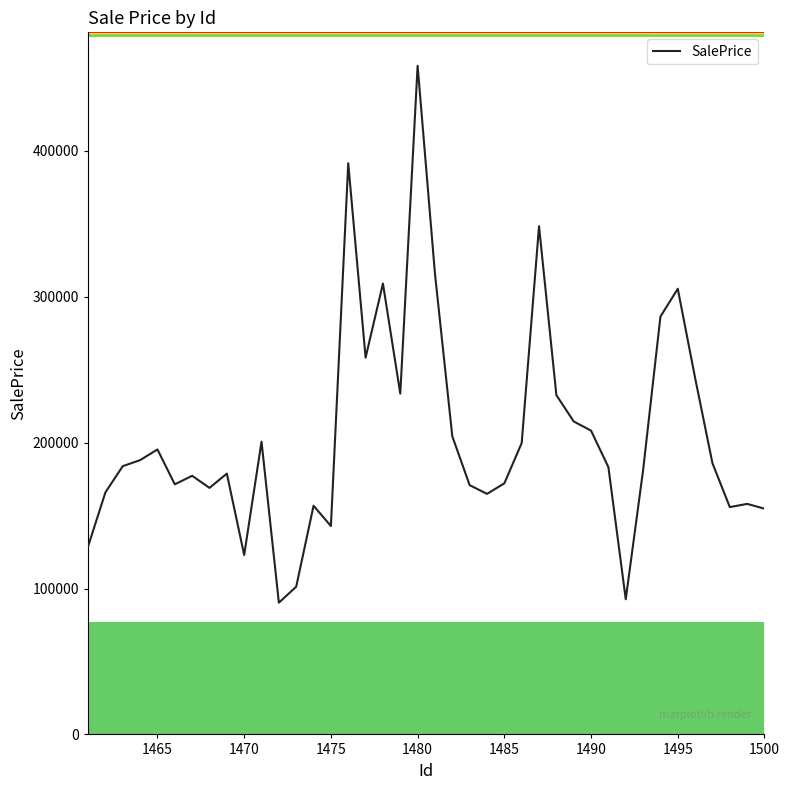

What is the smallest value displayed?

90323.4